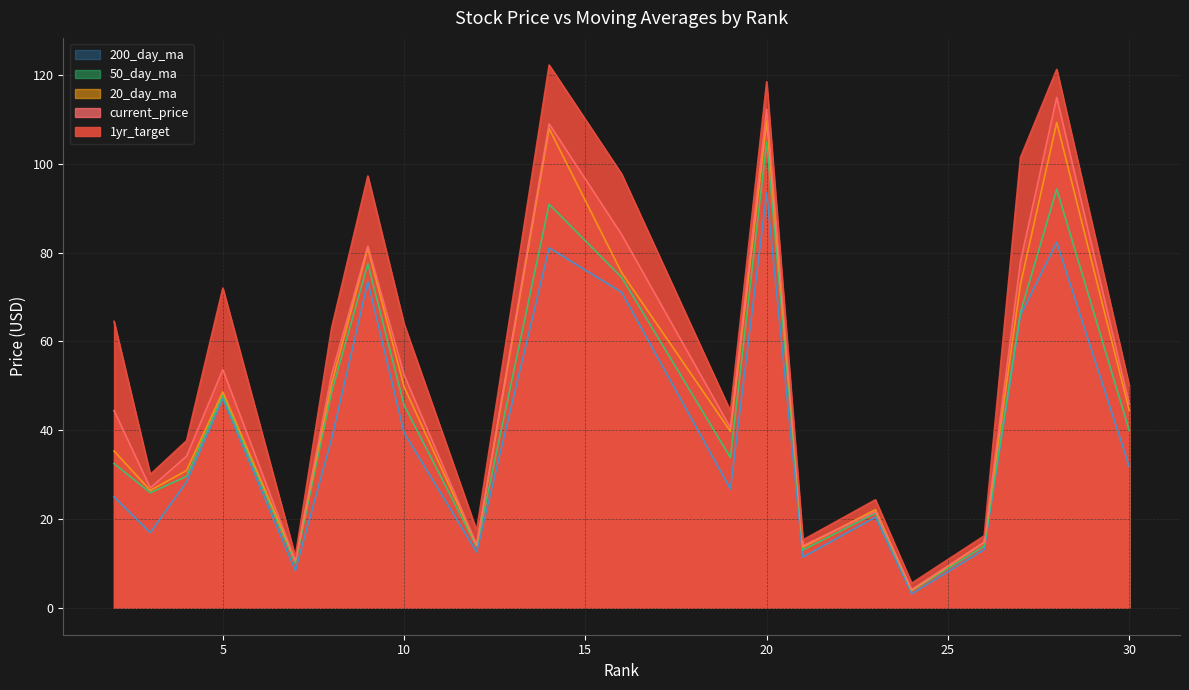

What is the greatest value displayed?

122.3